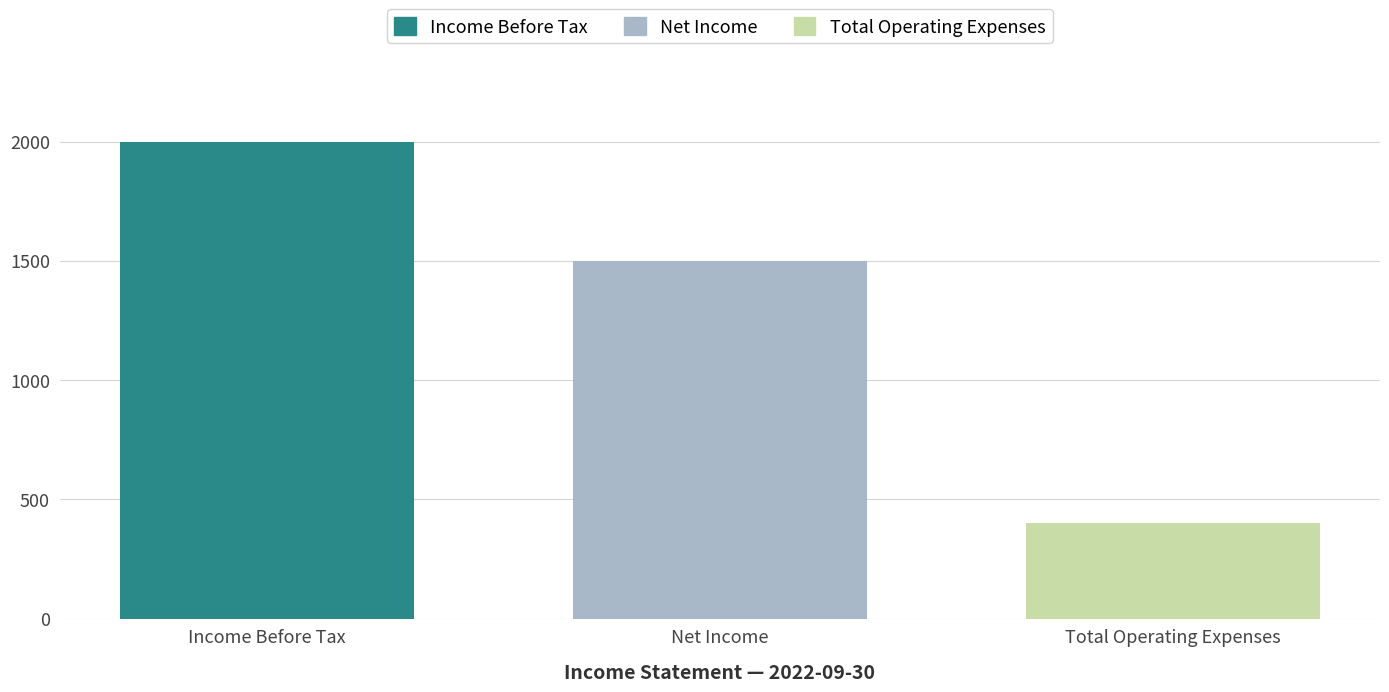

True or false: Income Before Tax has a value of 2000 at Net Income.

True